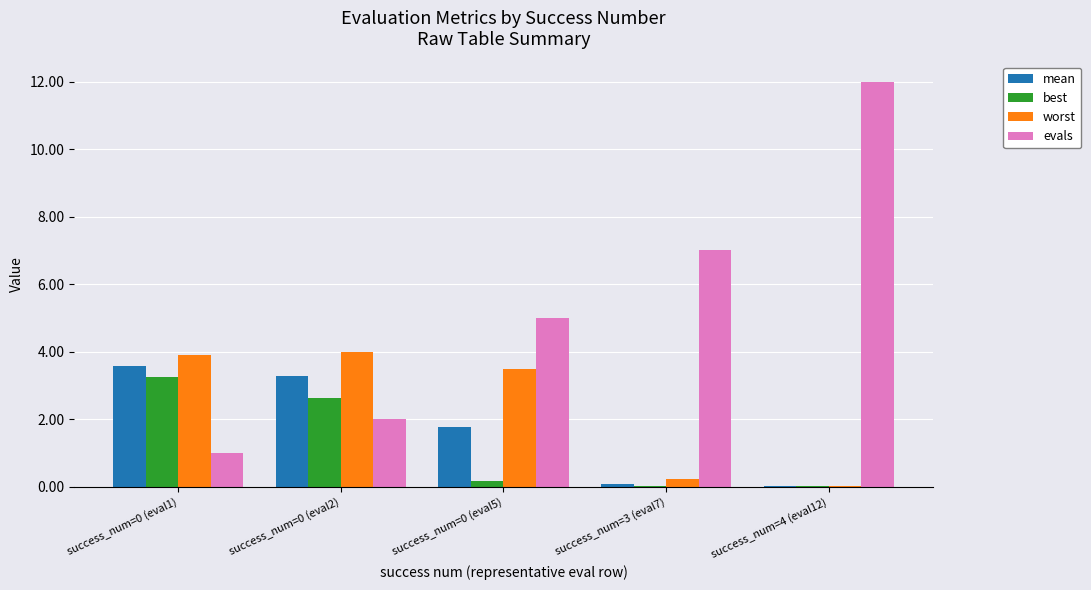

True or false: worst has a value of 2.0 at success_num=0 (eval5).

False